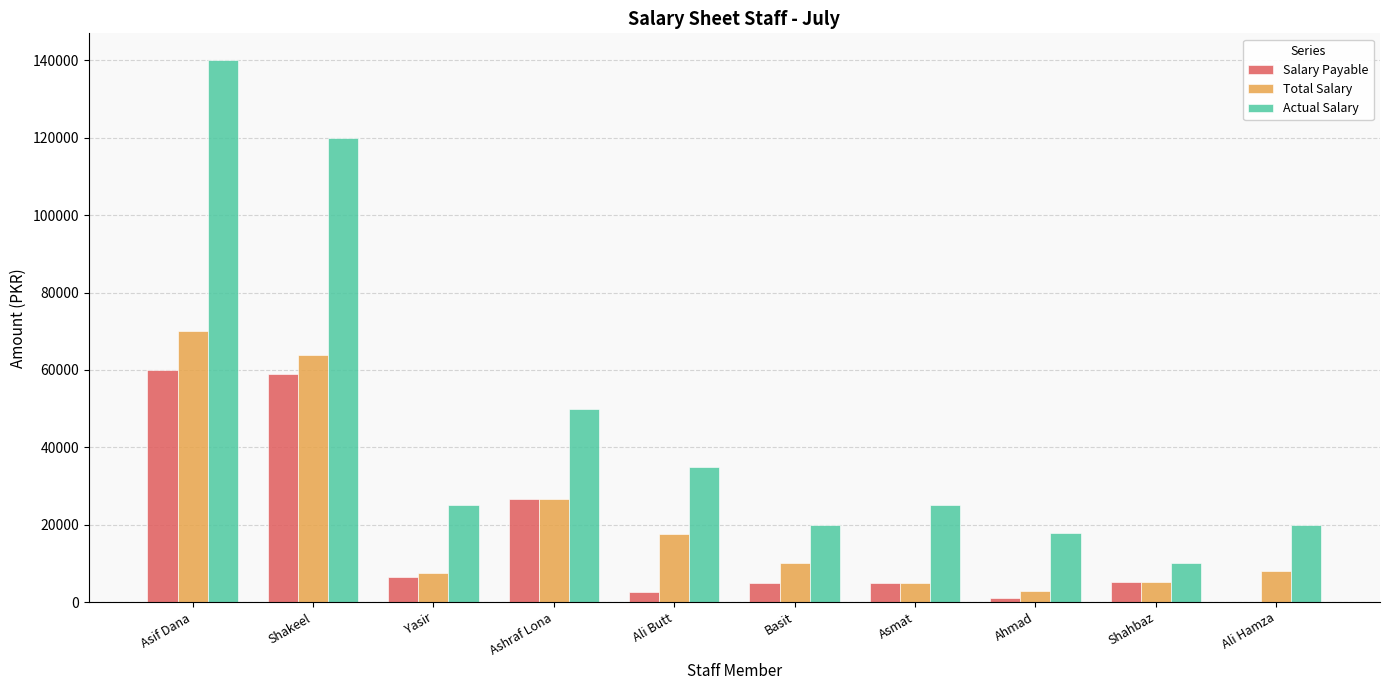

Between Shakeel and Ahmad, which series saw the biggest shift?

Actual Salary